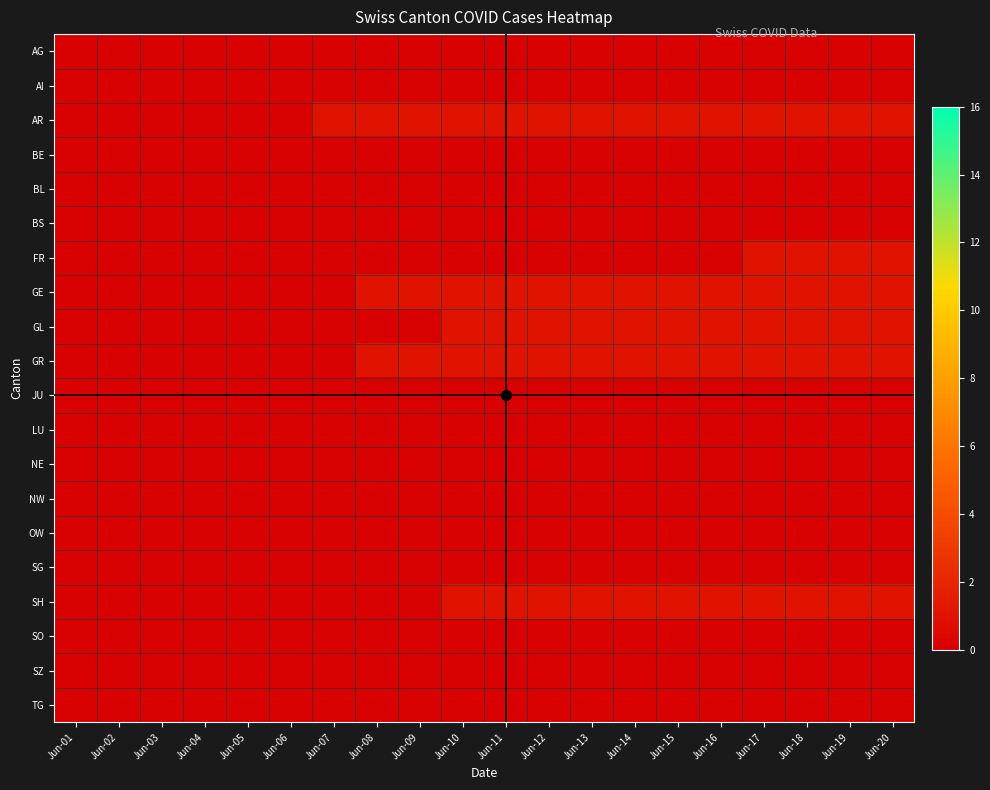

Which series has the largest range (max minus min)?

AR